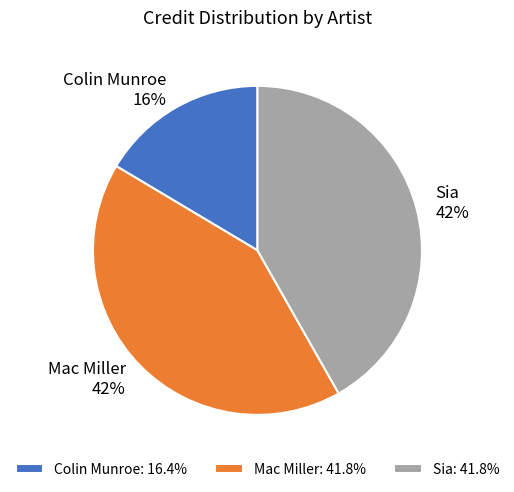

To the nearest percent, what is the average slice percentage?

33%